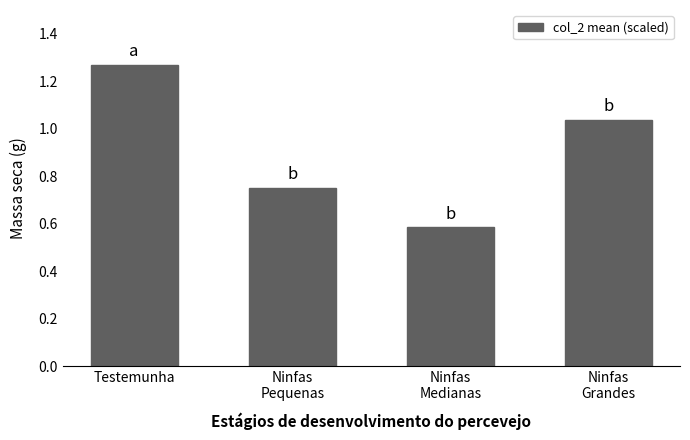

What position from the left is Testemunha?

1